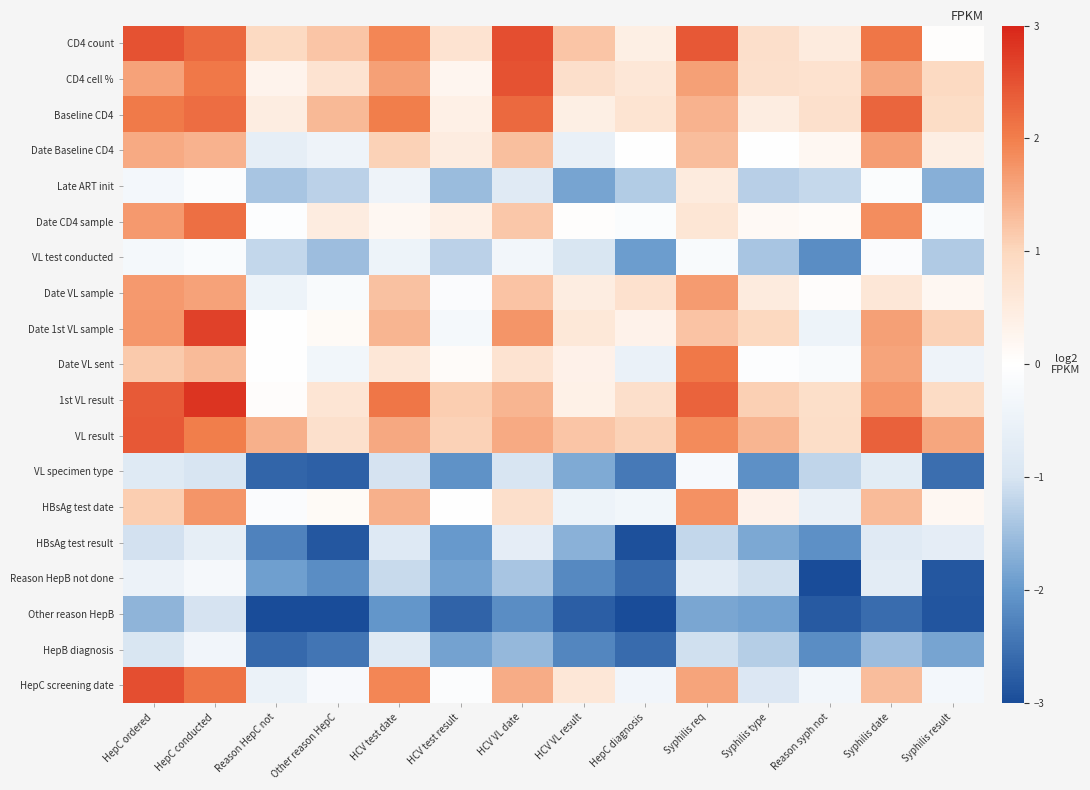

At which category is the sum across all series the highest?

HepC conducted